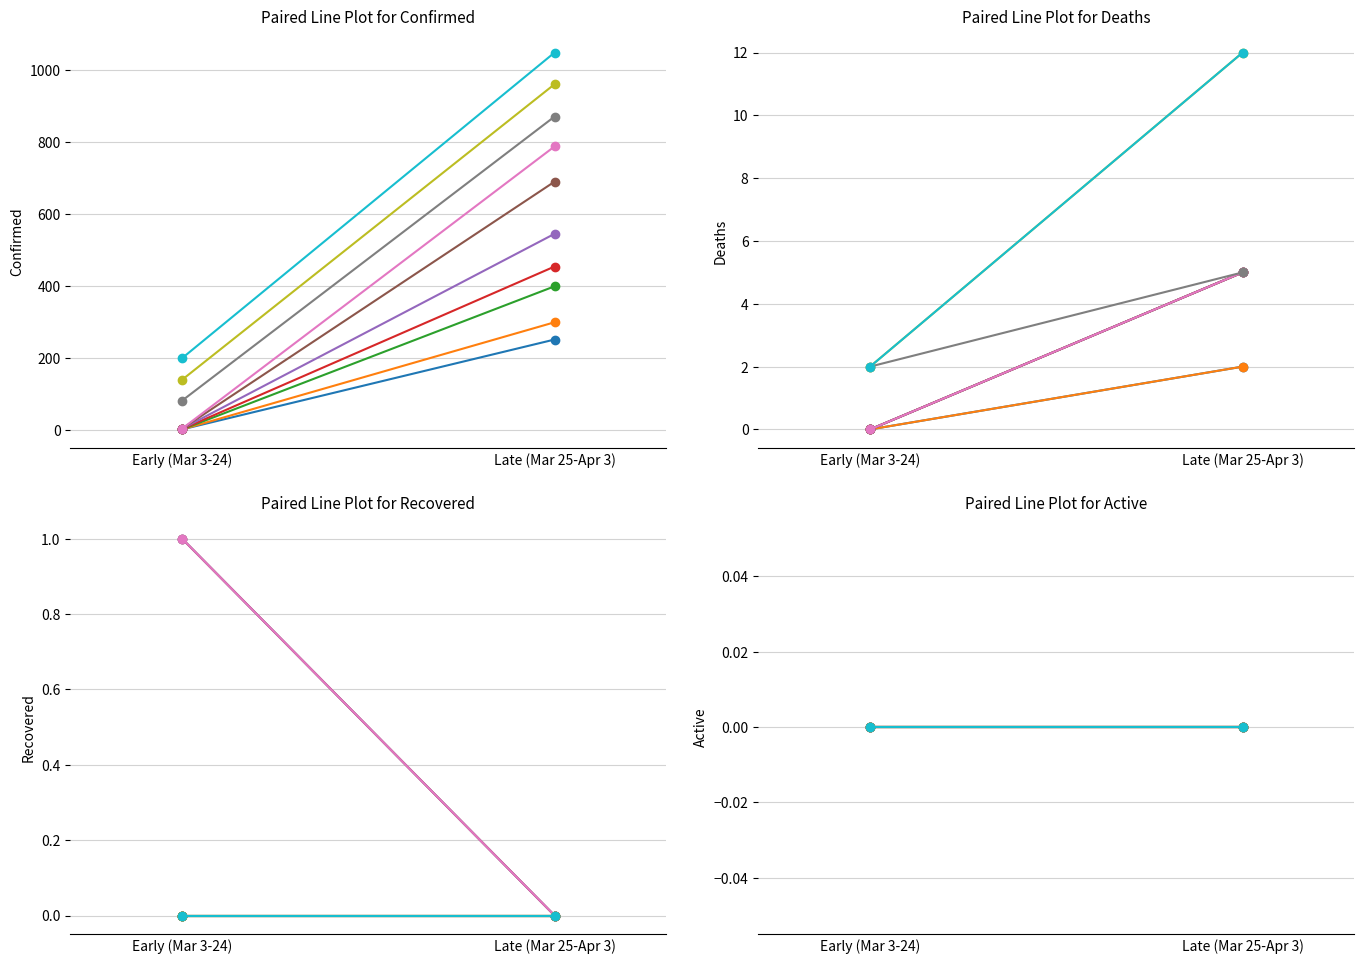

What are all the series names shown in the legend?

Confirmed, Deaths, Recovered, Active